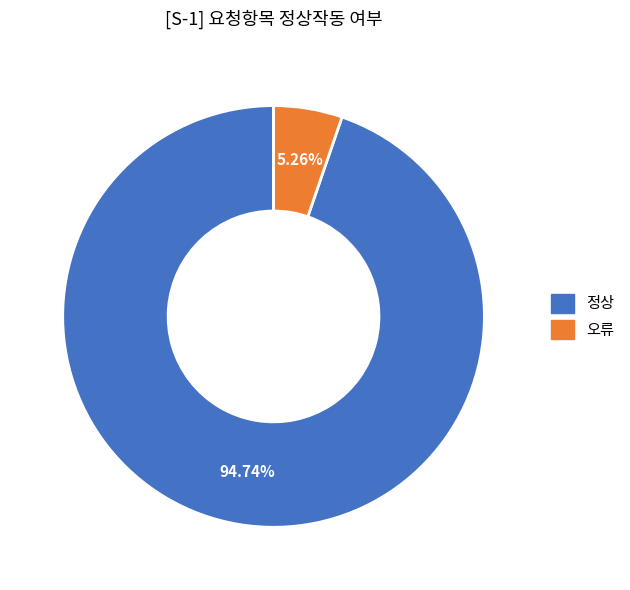

Is 정상 the majority of the pie?

Yes